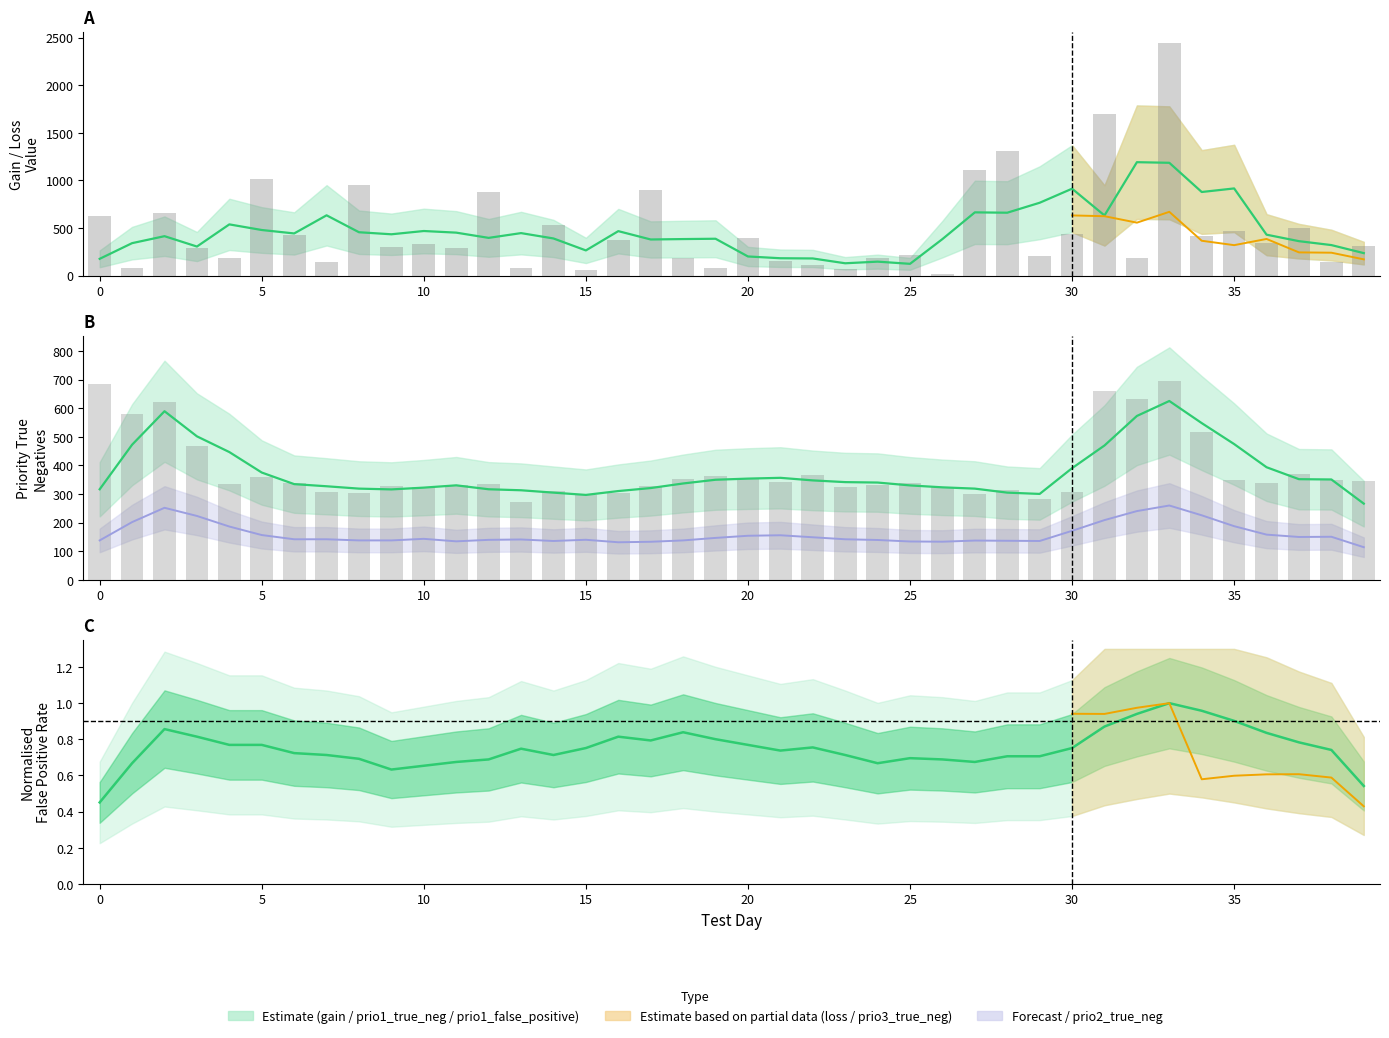

What is the spread (max minus min) of values at 7?

448.4